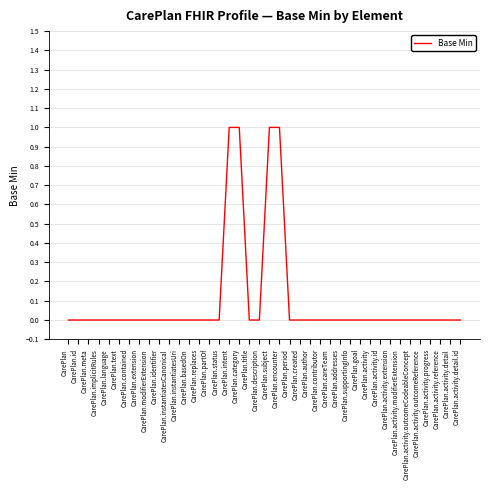

What position from the right is CarePlan.addresses?

13